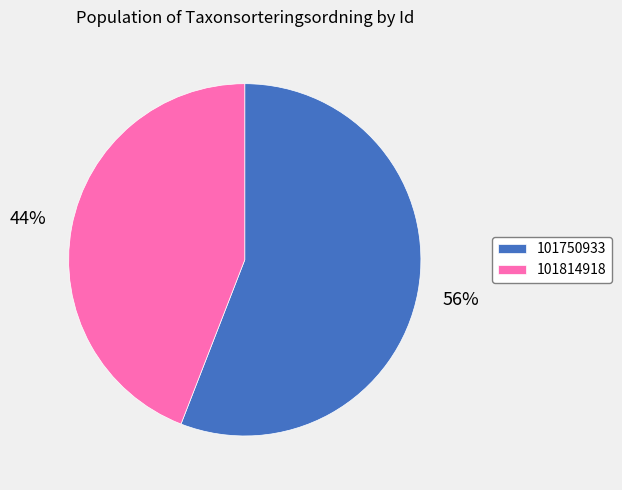

Is the sum of 101750933 and 101814918 greater than half?

Yes